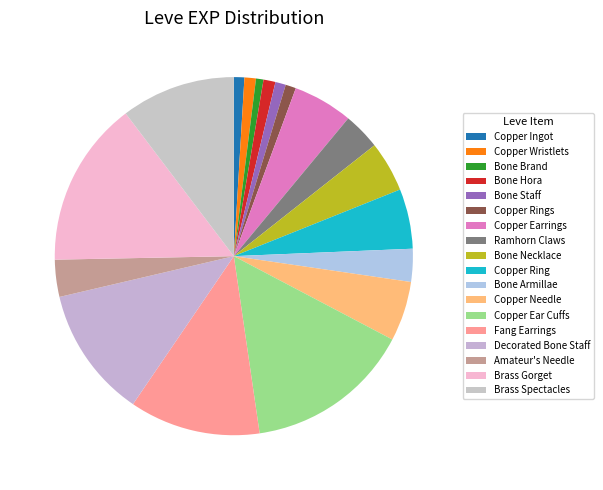

How many segments does this pie chart have?

18